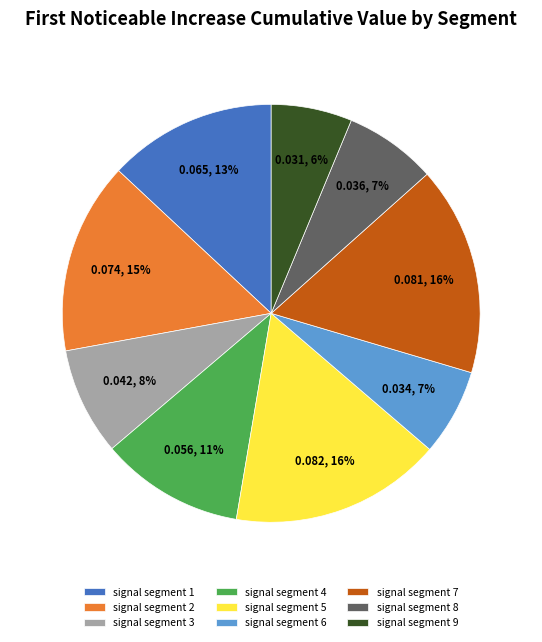

True or false: signal segment 1 accounts for 3% of the total.

False